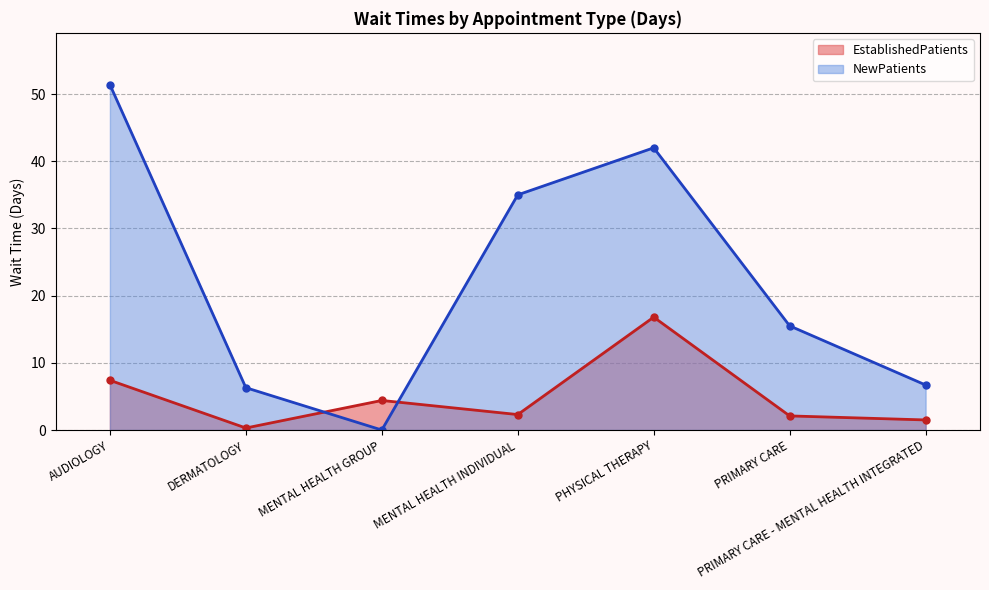

Between which two adjacent categories do NewPatients and EstablishedPatients first intersect?

DERMATOLOGY and MENTAL HEALTH GROUP